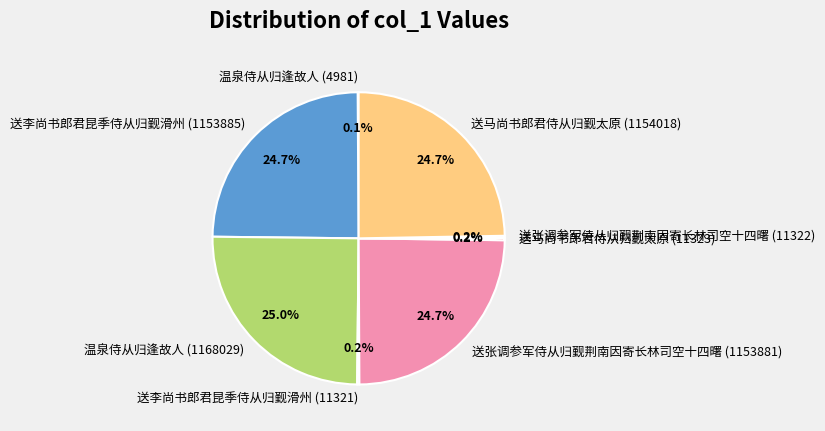

To the nearest percent, what is the average slice percentage?

12%